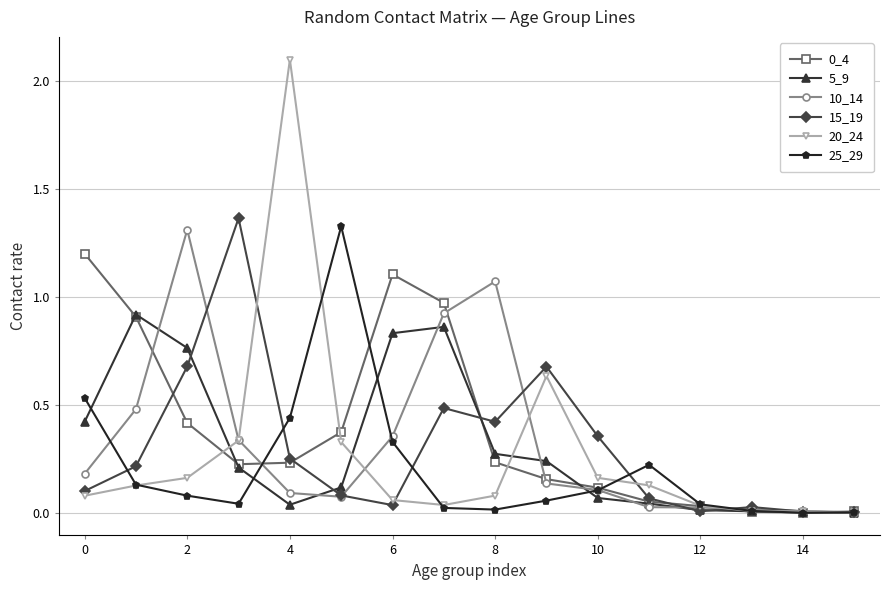

What is the maximum value shown in the chart?

2.1